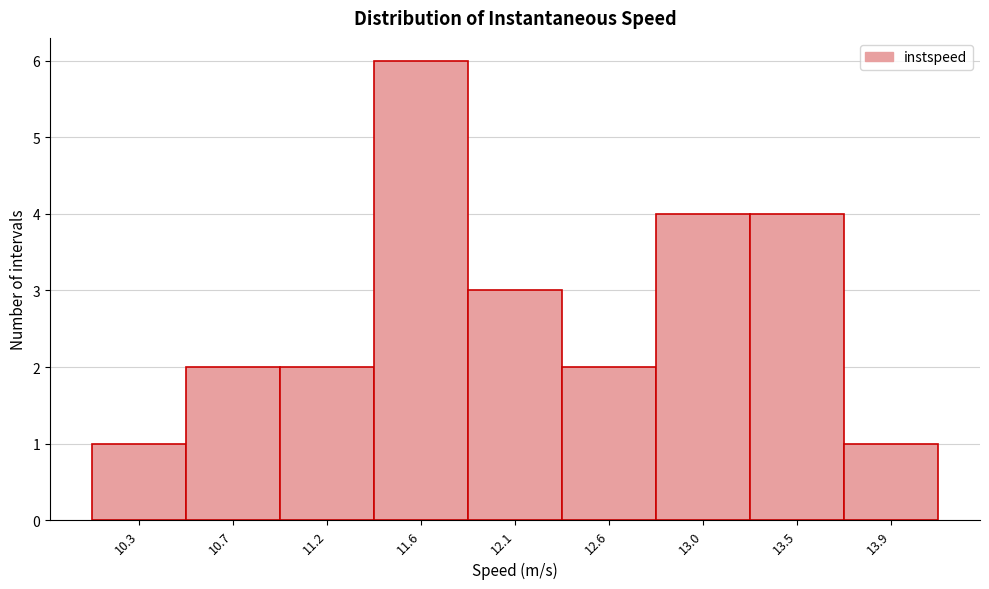

Reading right to left, list all the values displayed in this chart.

1	4	4	2	3	6	2	2	1